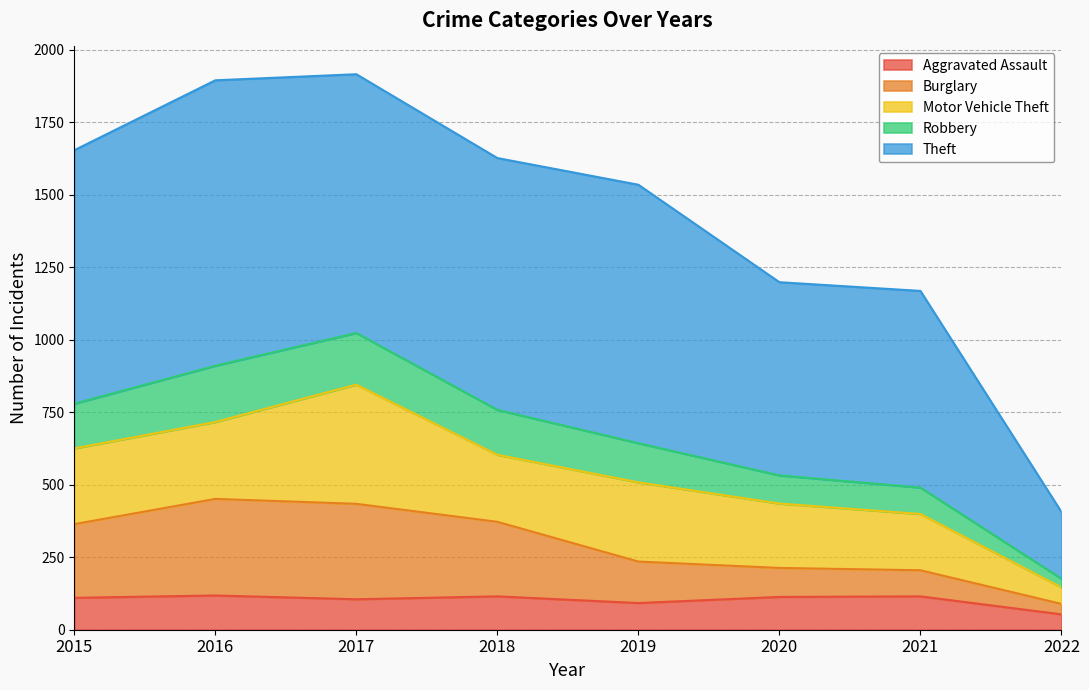

What is the smallest value displayed?

53